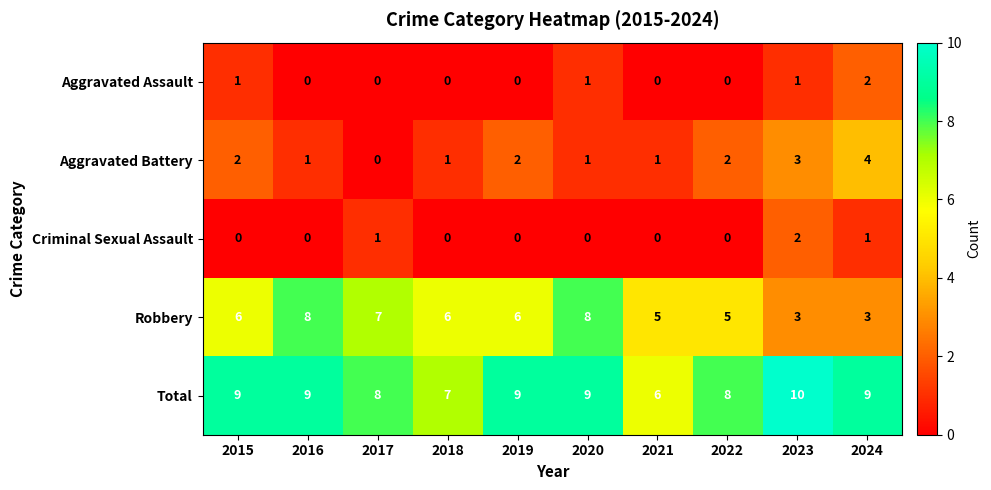

What is the total value across all series at 2021?

12